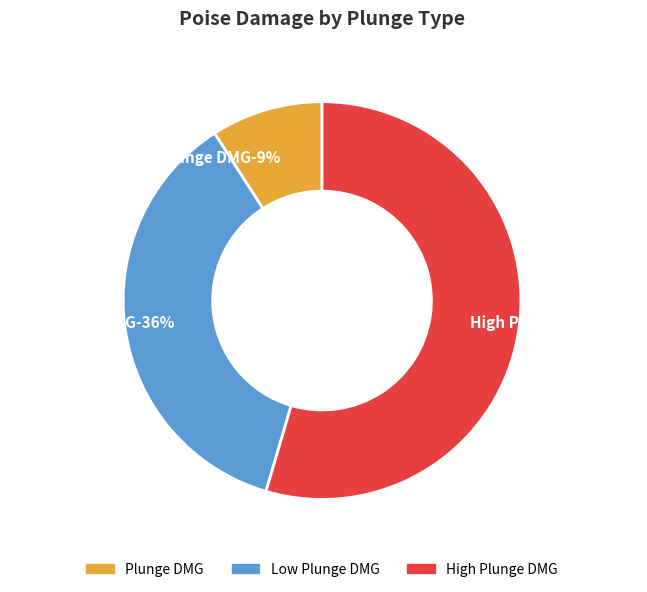

Which category has the biggest portion of the pie?

High Plunge DMG